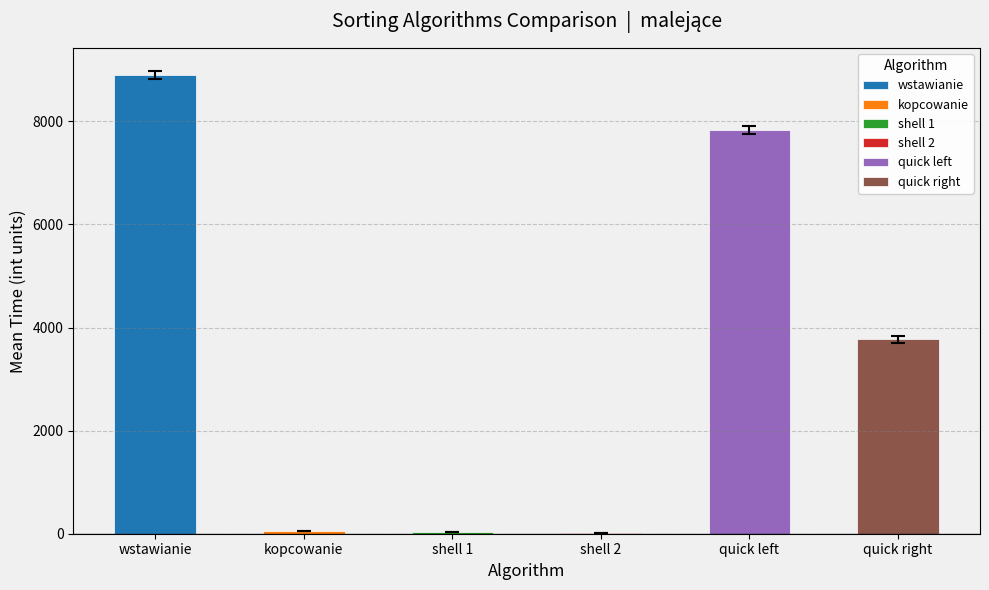

Are the bars grouped side by side (vs. stacked)?

No